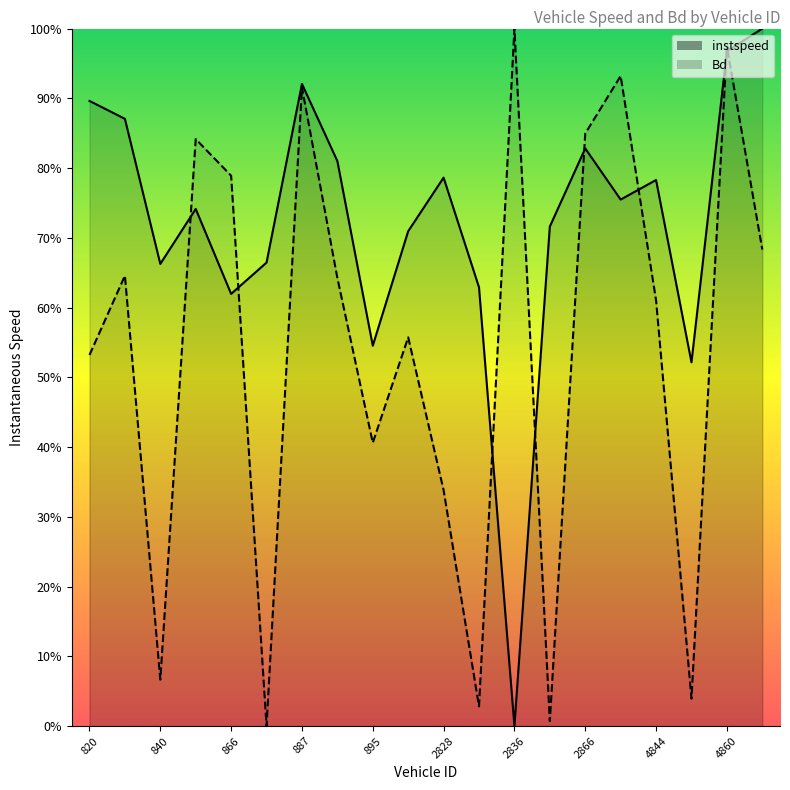

Which series has the largest range (max minus min)?

instspeed